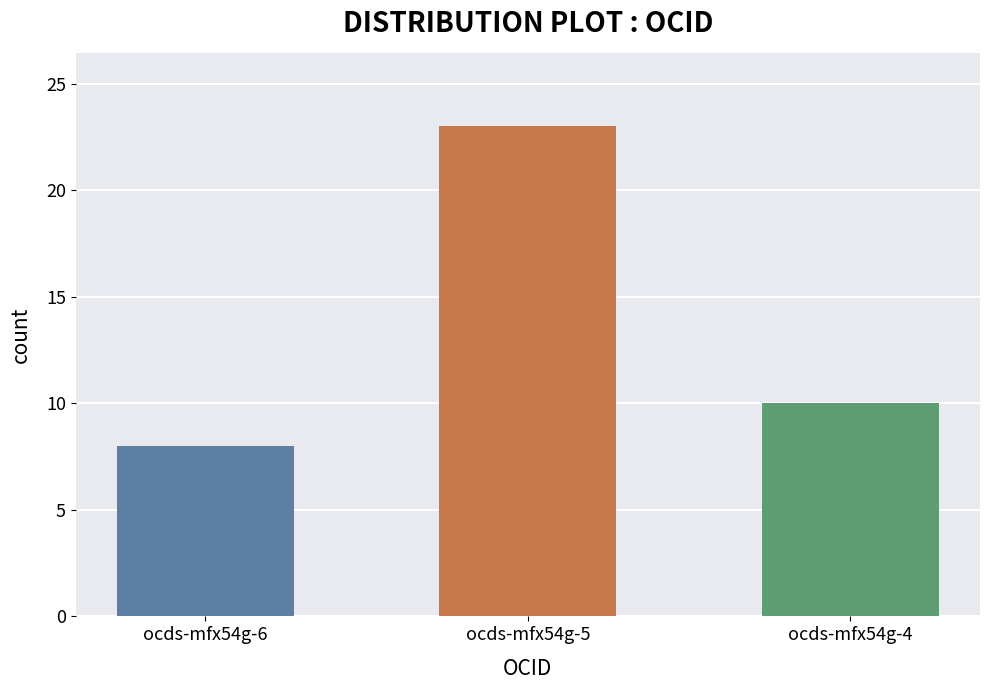

What is the difference between the values at ocds-mfx54g-4 and ocds-mfx54g-5?

13